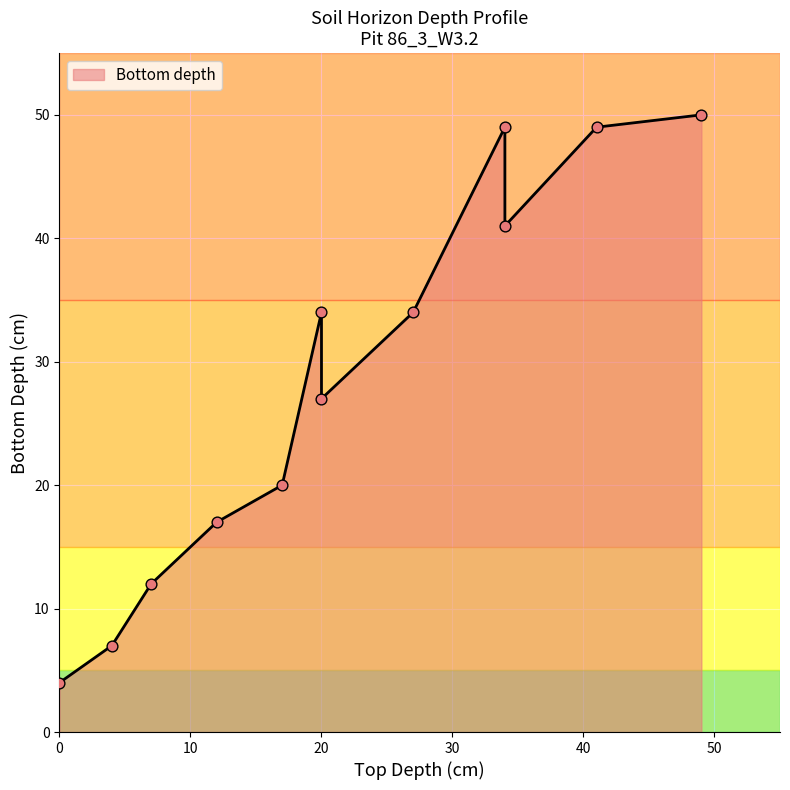

What is the change in value from 0 to 4?

+3